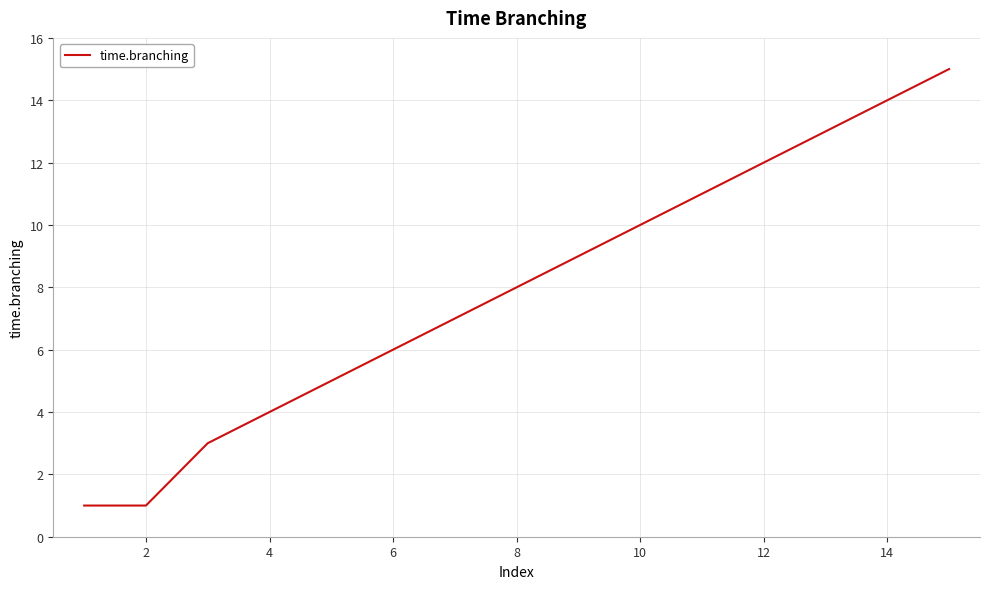

What is the greatest value displayed?

15